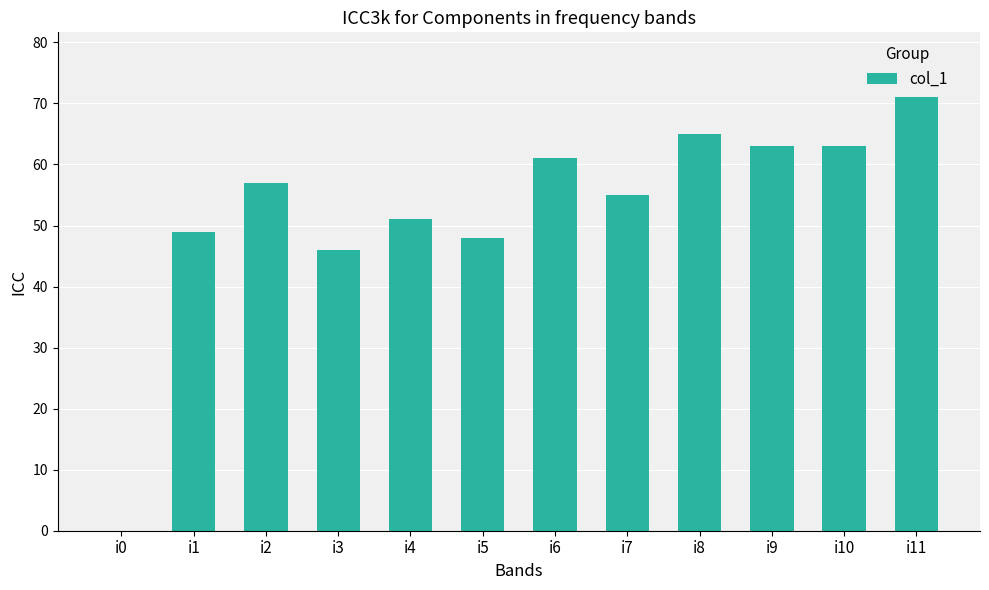

What is the greatest value displayed?

71